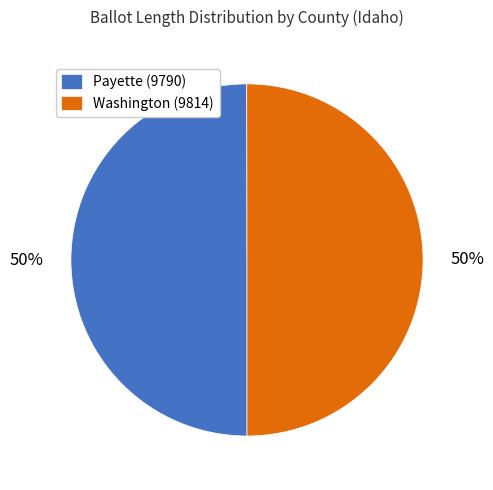

Combined, do Payette (9790) and Washington (9814) account for over 50%?

Yes